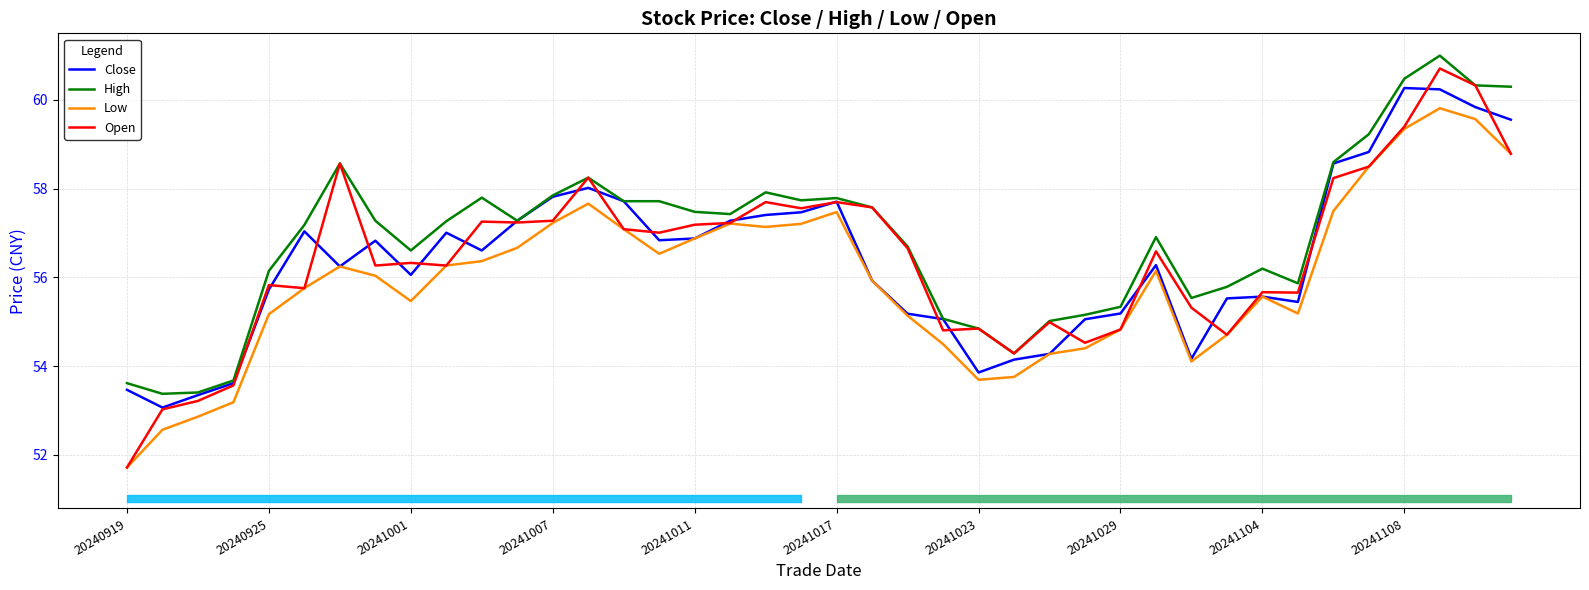

True or false: Low and High intersect in this chart.

False